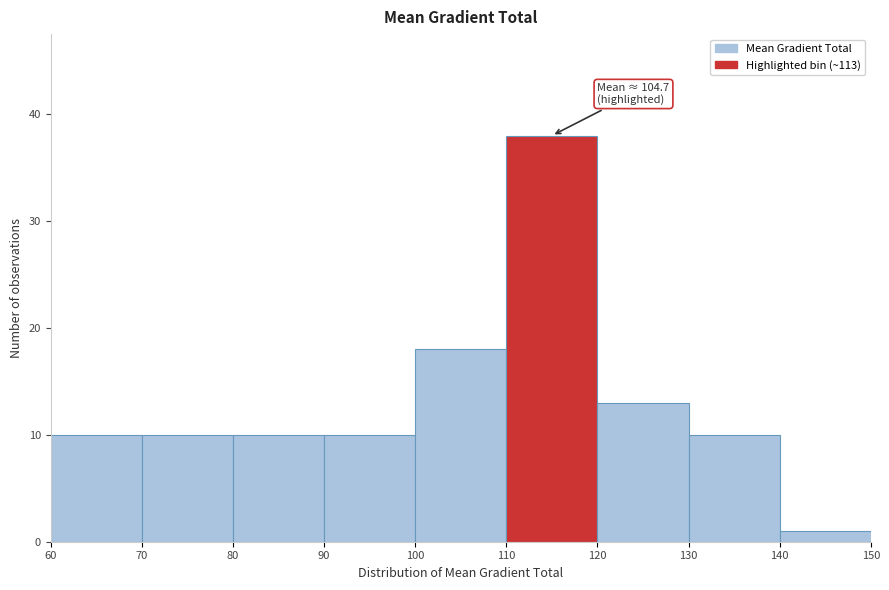

Which range on the x-axis has the tallest bar?

110 to 120